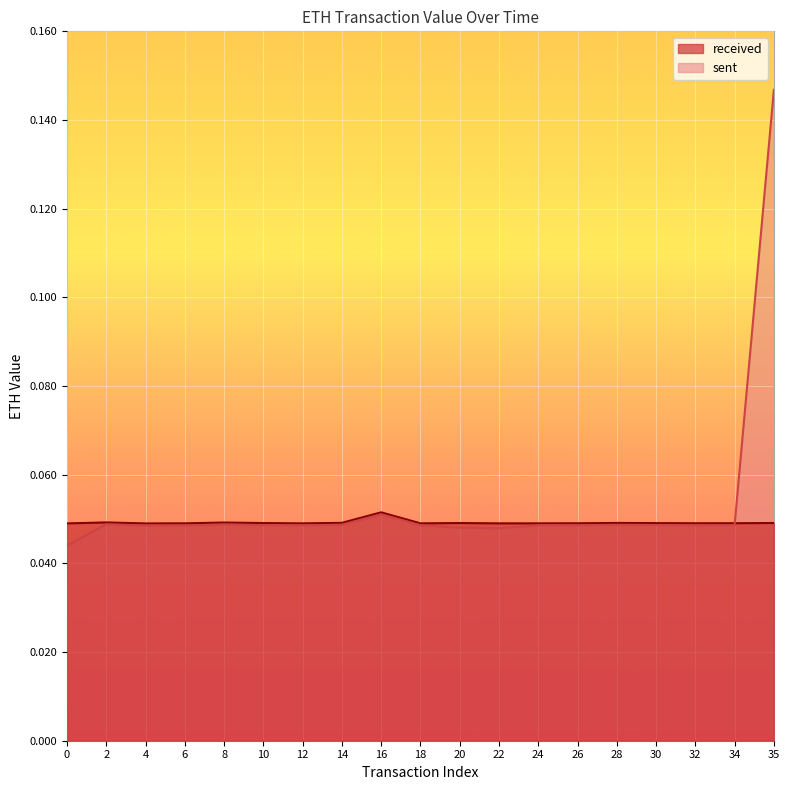

Is it true that the value at 16 is 0.0?

False